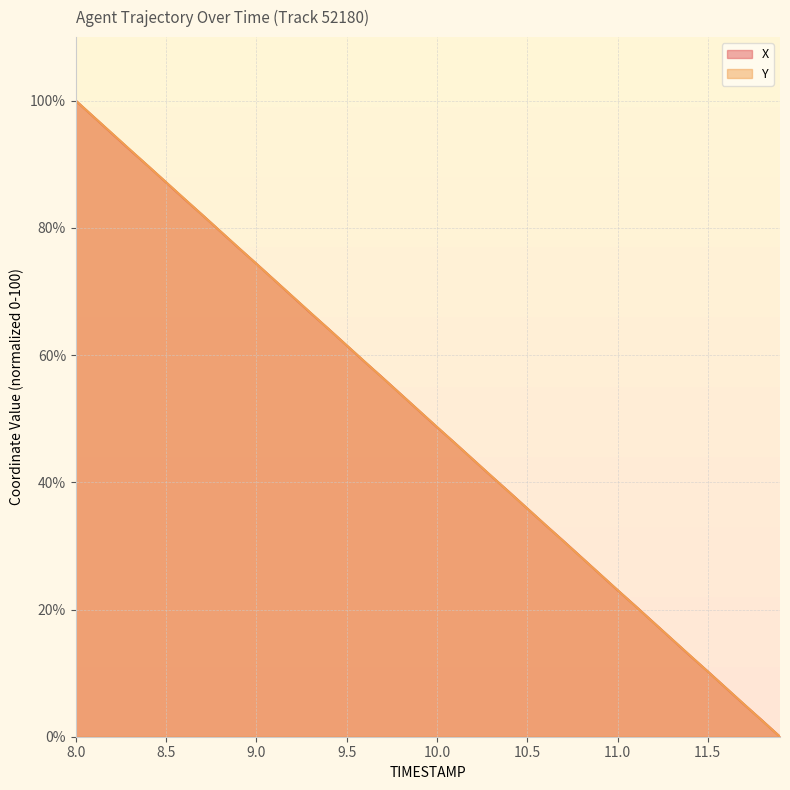

How many lines are shown in the chart?

2